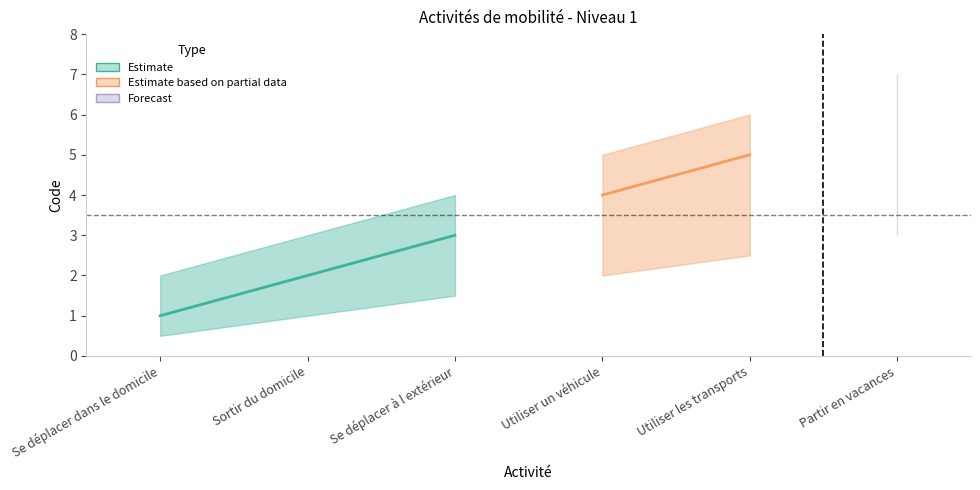

Which has a higher value, Utiliser les transports or Se déplacer à l extérieur?

Utiliser les transports